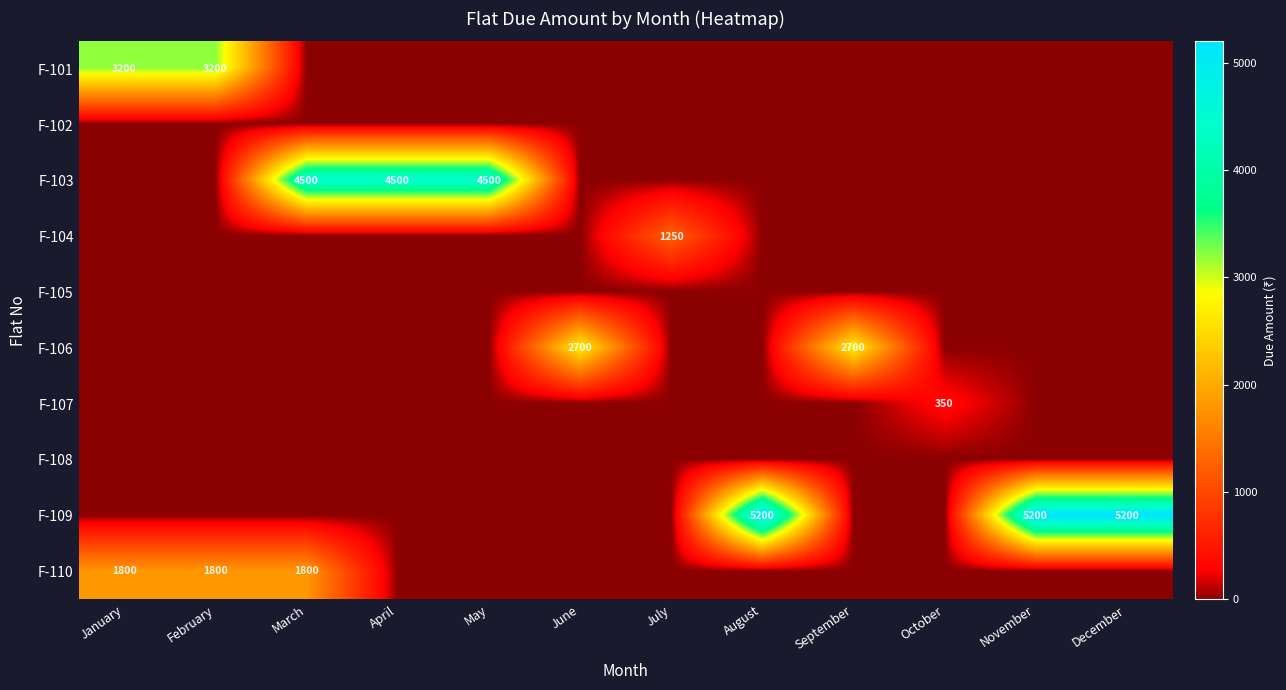

List the labels in order of F-109 value, smallest first.

January, February, March, April, May, June, July, September, October, August, November, December